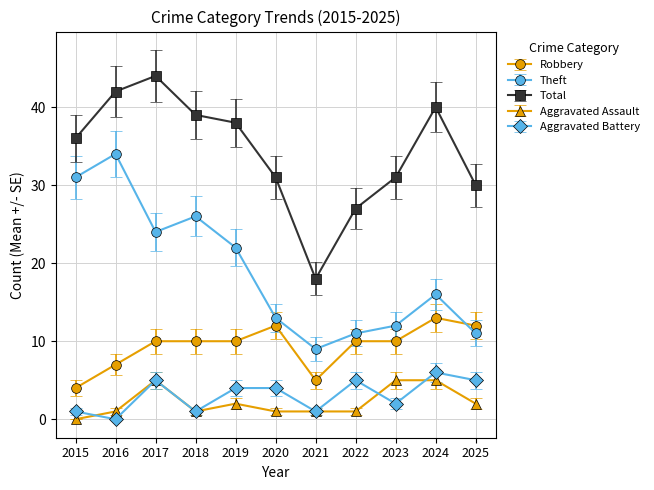

Does the chart display data point markers on the line(s)?

Yes